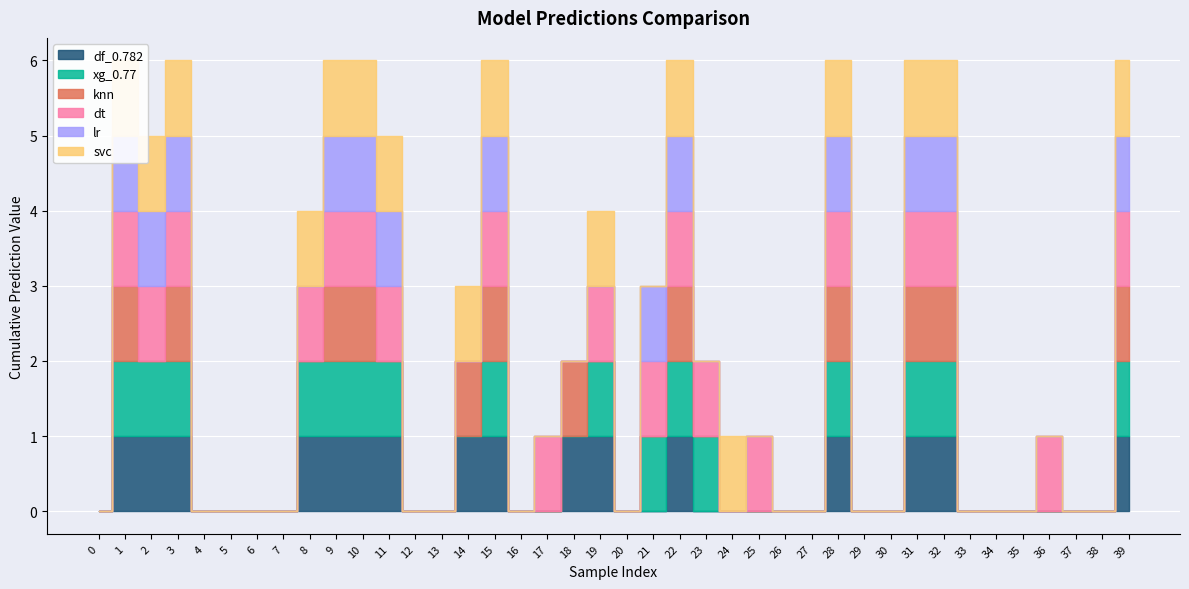

Rank the categories by knn value from highest to lowest.

1, 3, 9, 10, 14, 15, 18, 22, 28, 31, 32, 39, 0, 2, 4, 5, 6, 7, 8, 11, 12, 13, 16, 17, 19, 20, 21, 23, 24, 25, 26, 27, 29, 30, 33, 34, 35, 36, 37, 38